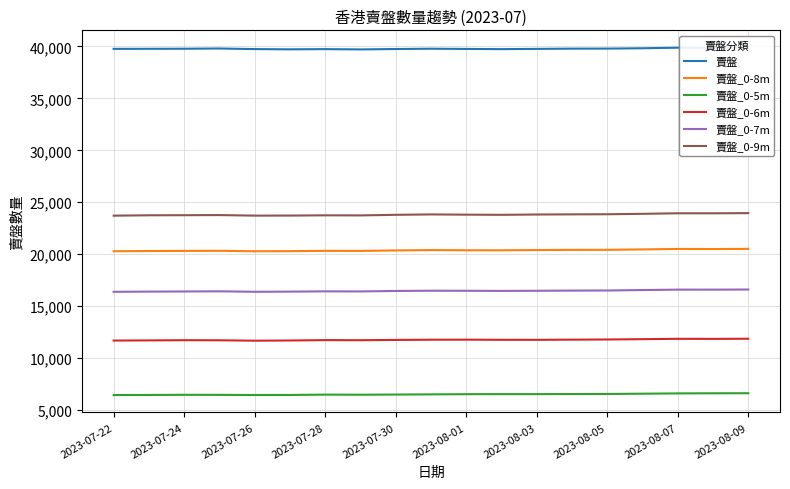

True or false: 賣盤_0-8m and 賣盤_0-5m intersect in this chart.

False